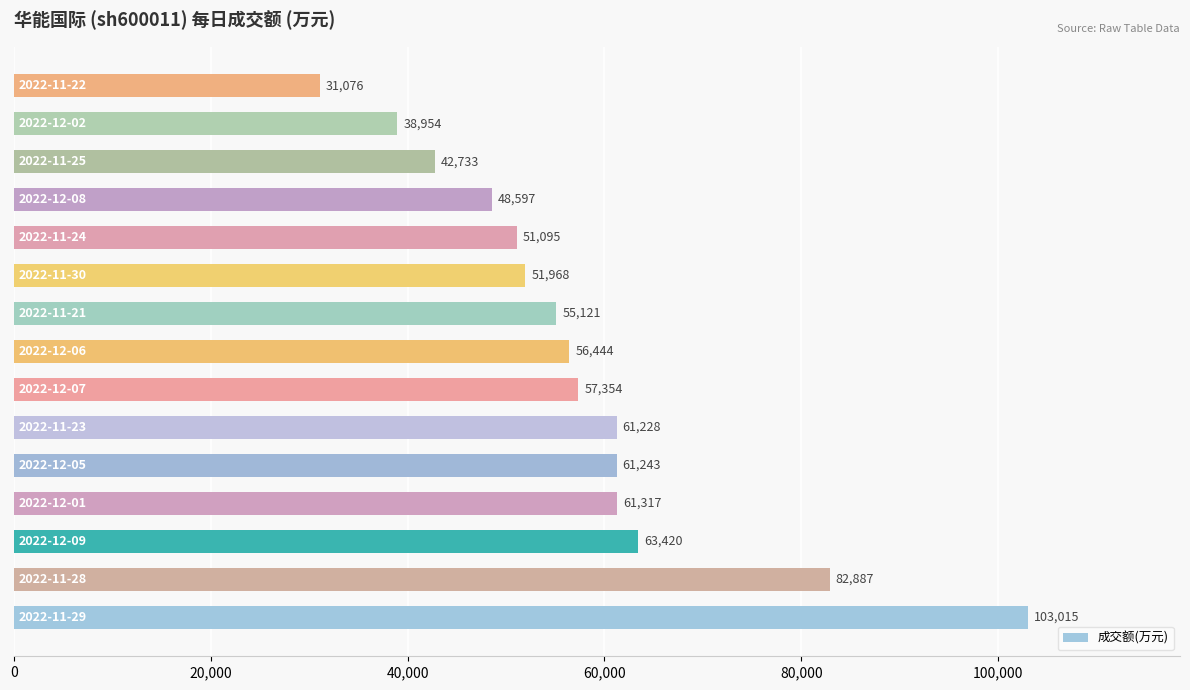

What is the greatest value displayed?

103015